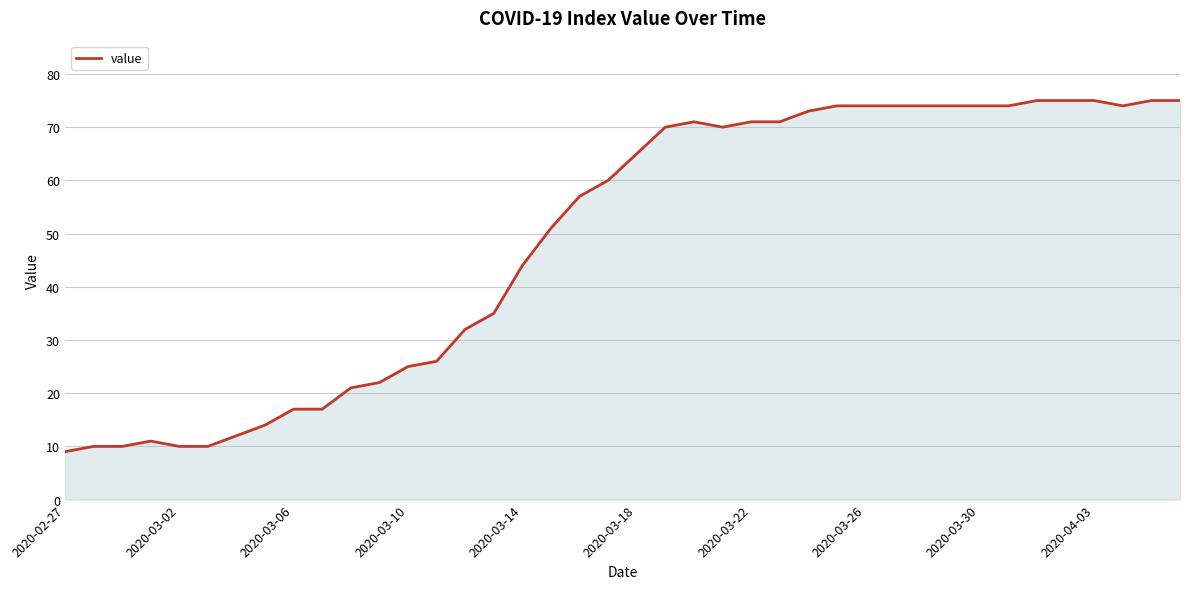

What is the smallest value displayed?

9